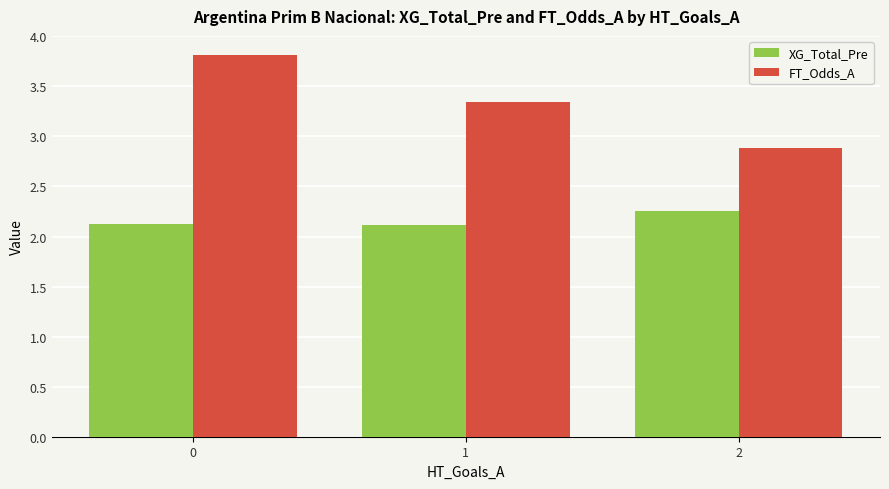

True or false: FT_Odds_A has a value of 3.8 at 0.

True